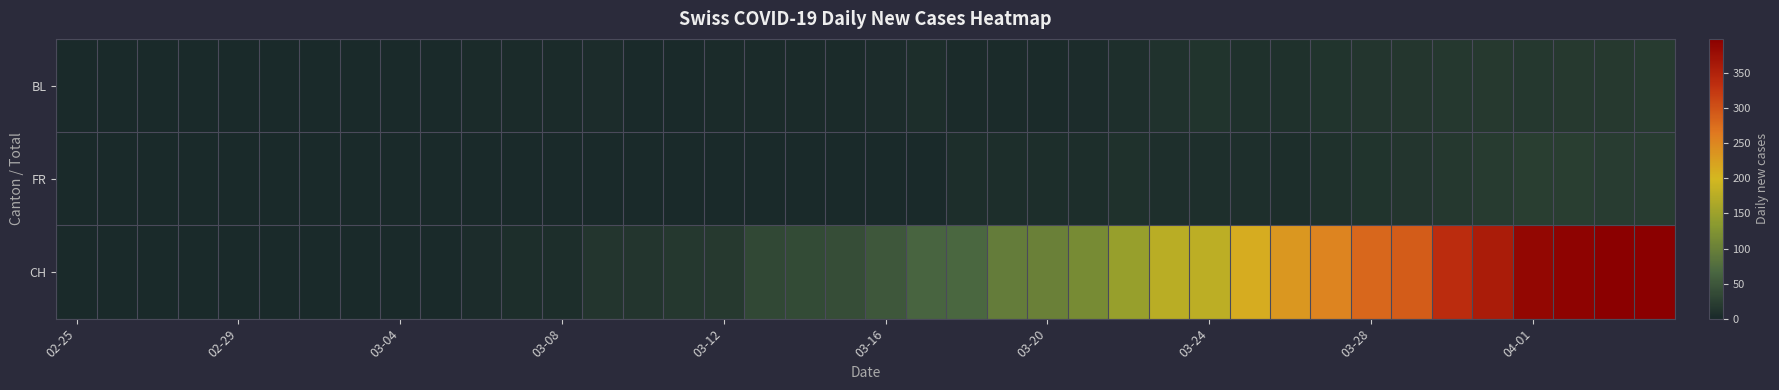

Which series has the widest spread of values?

CH